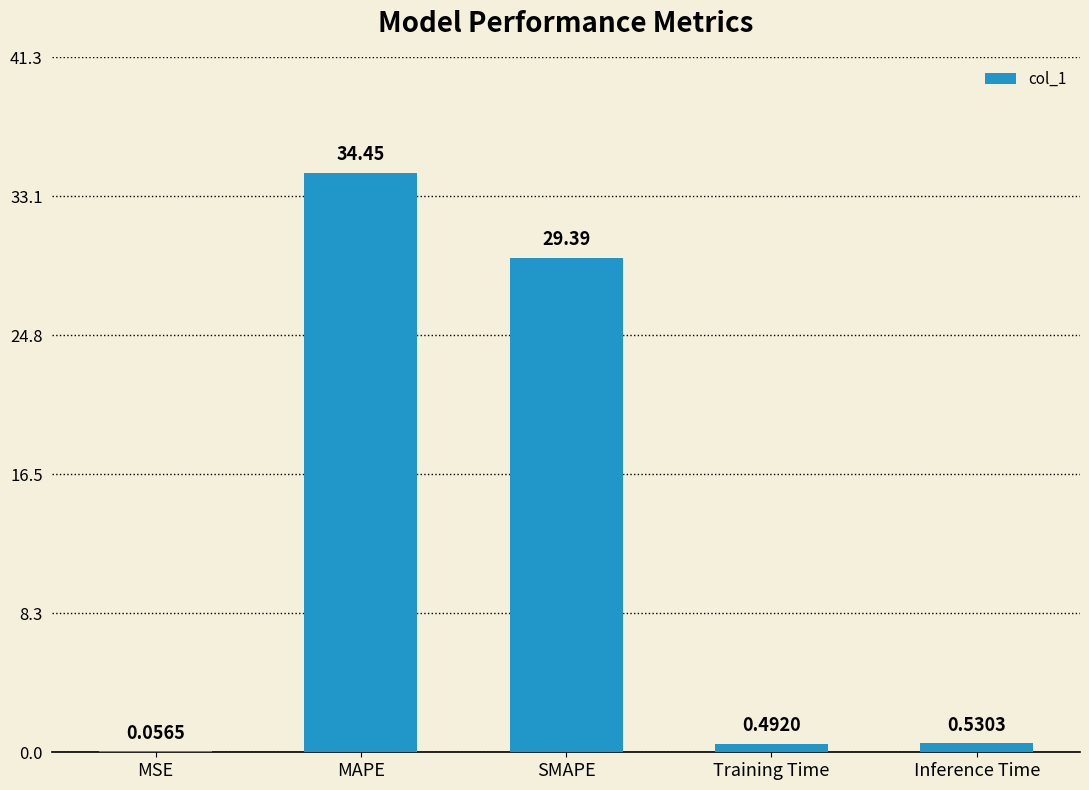

Where is the data nearest to the value 17?

SMAPE